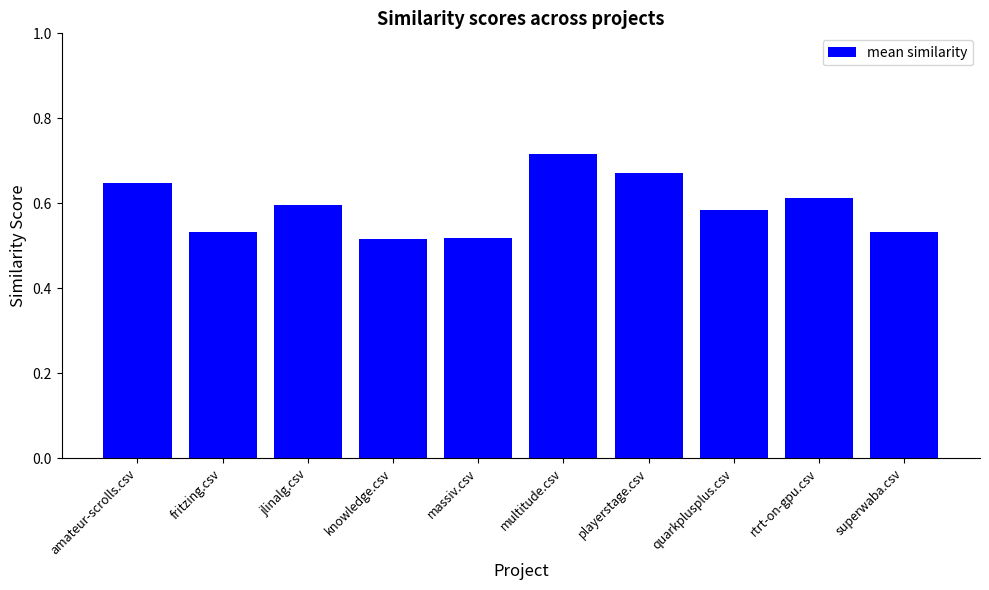

What is the label of the 3rd bar from the right?

quarkplusplus.csv